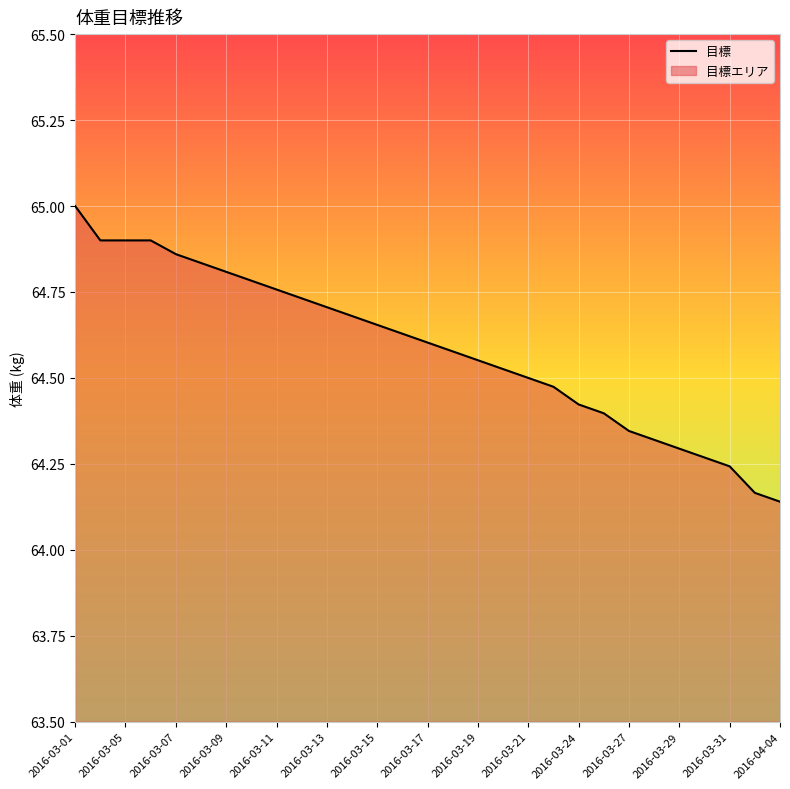

True or false: the data shows 64.9 at 2016-03-05.

True